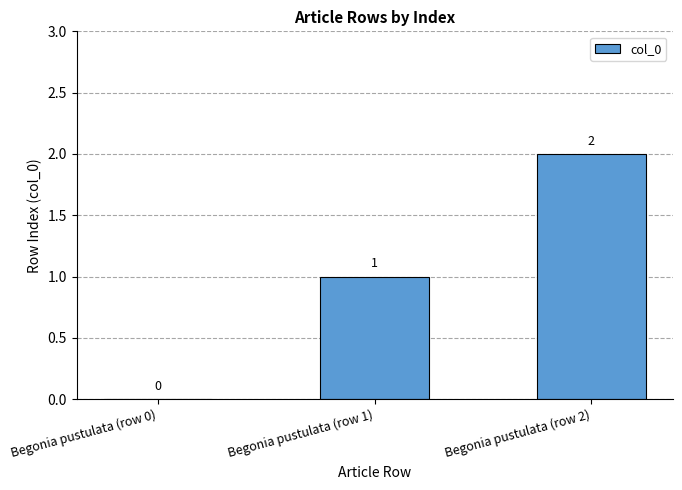

What is the average value?

1